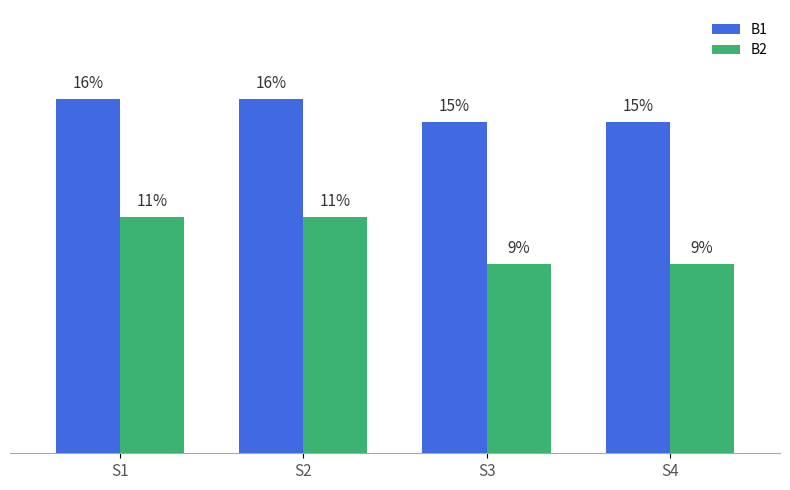

Does the chart contain any negative values?

No